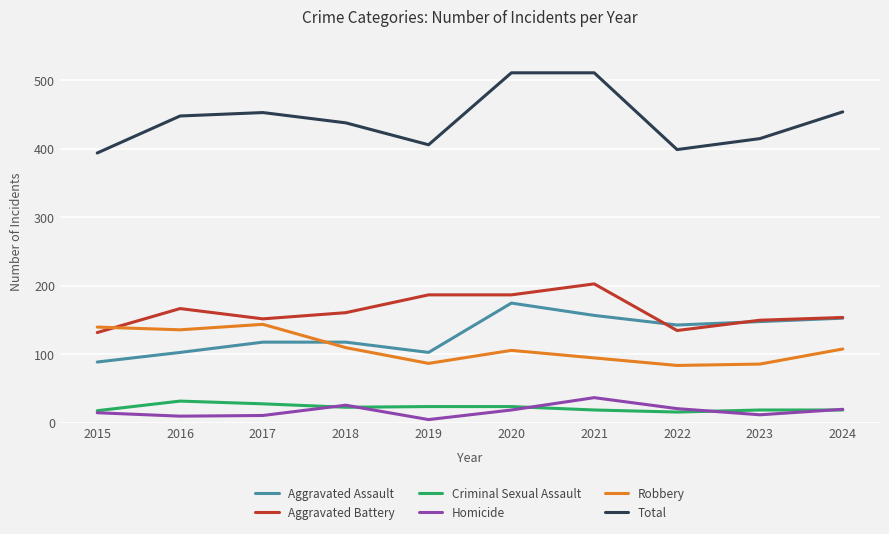

What is the maximum value for Aggravated Assault?

175